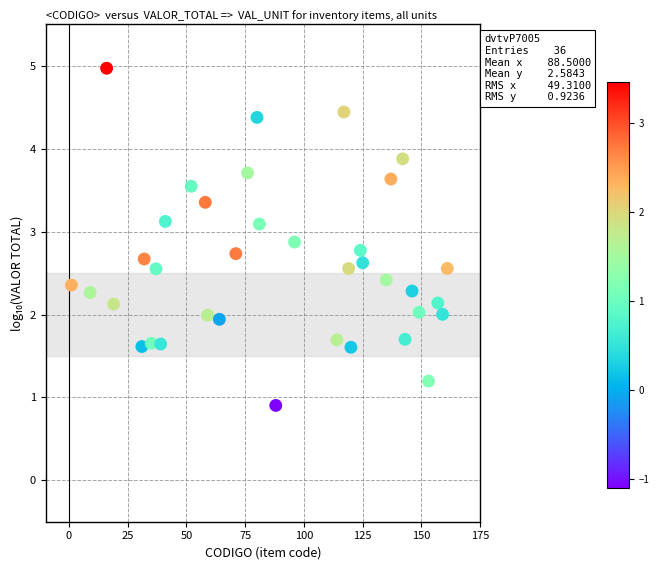

What is the range of X values (max minus min)?

160.0